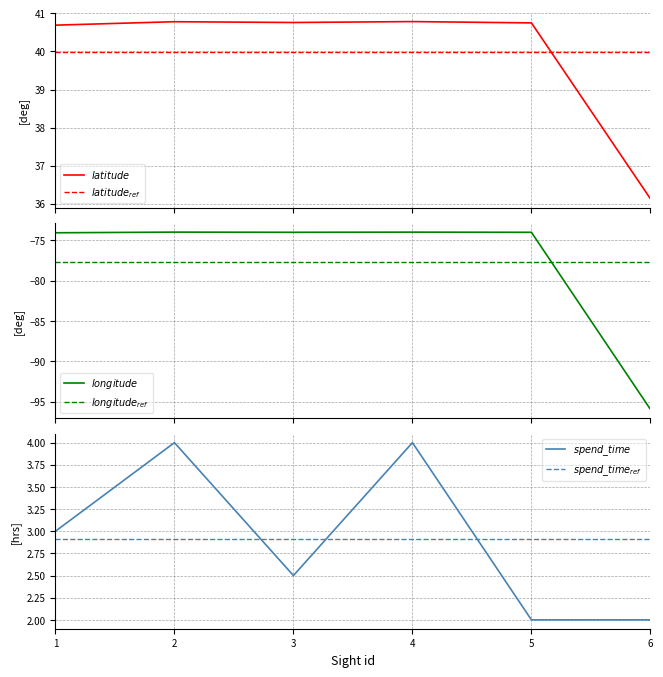

At 1, list the series in order from smallest to largest.

$longitude_{ref}$, $longitude$, $spend\_time_{ref}$, $spend\_time$, $latitude_{ref}$, $latitude$